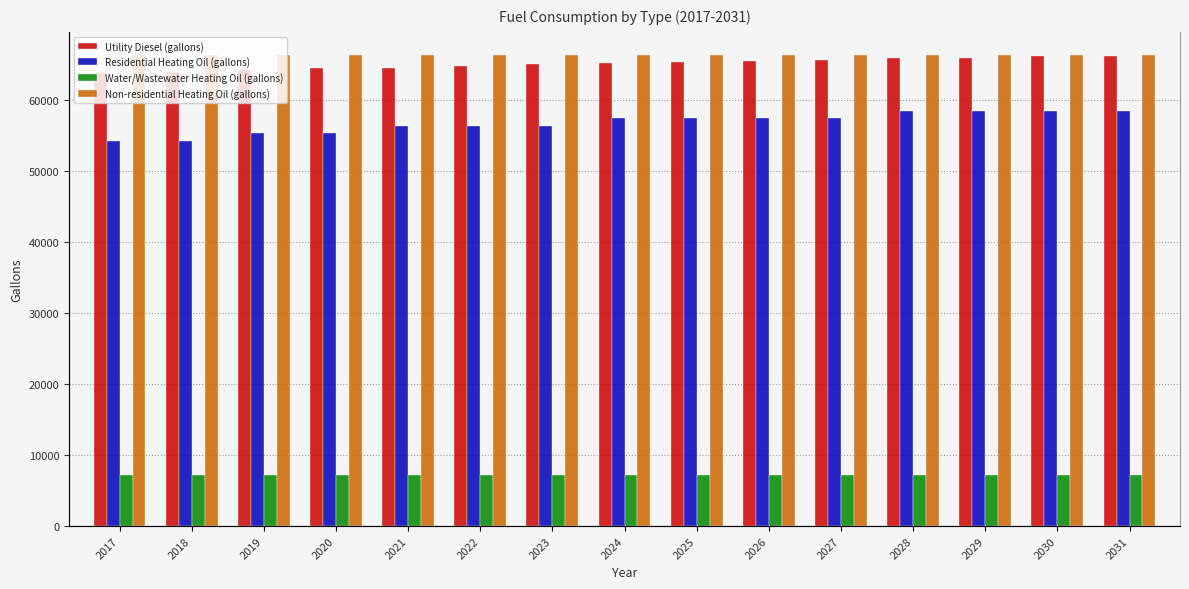

Which series has the largest total across all categories?

Non-residential Heating Oil (gallons)